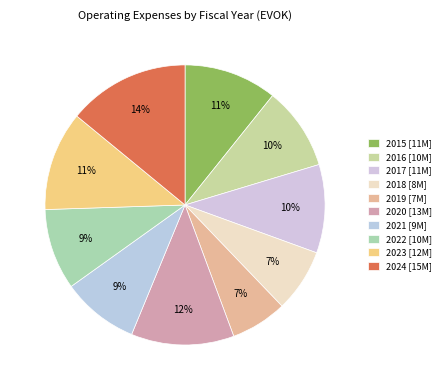

How much of the chart is everything except 2019?

93.5%